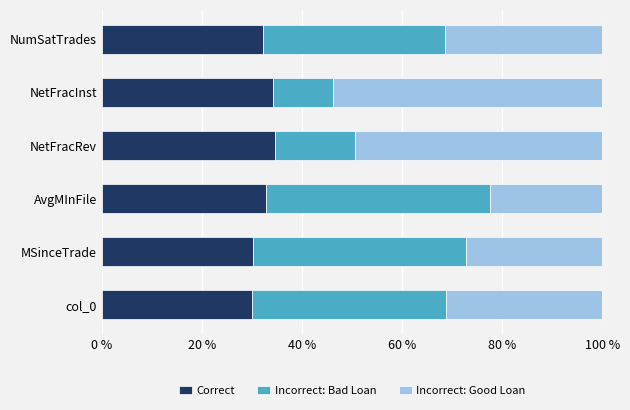

What is the difference between the second highest and second lowest values in the Correct series?

4.0